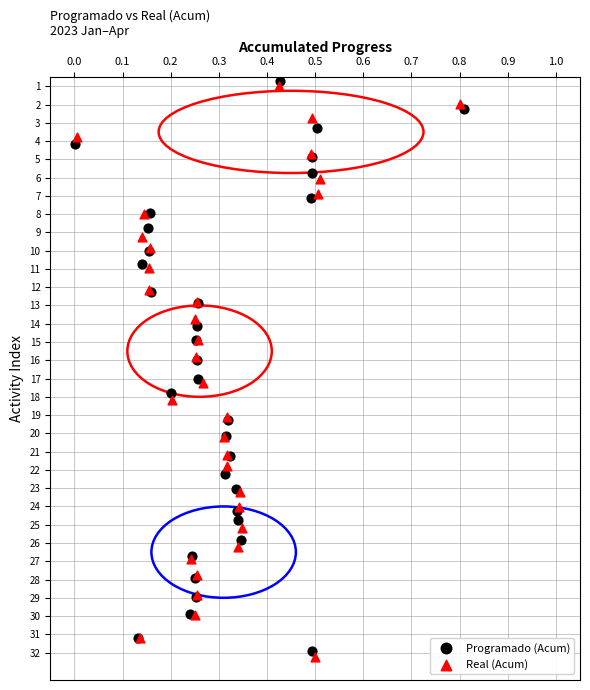

Which series reaches the minimum Y coordinate?

Programado (Acum)